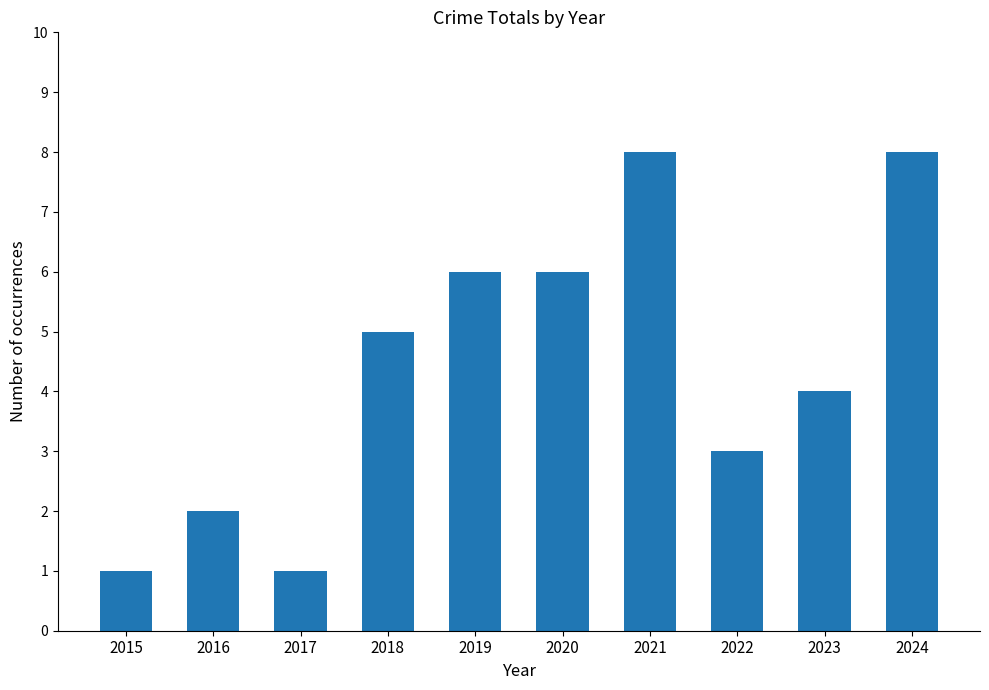

The chart shows a value of 3 at 2018. True or false?

False